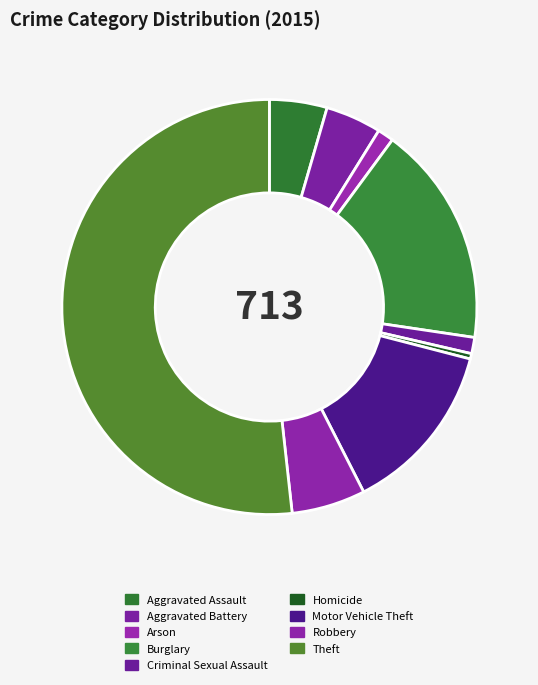

How many segments does this pie chart have?

9